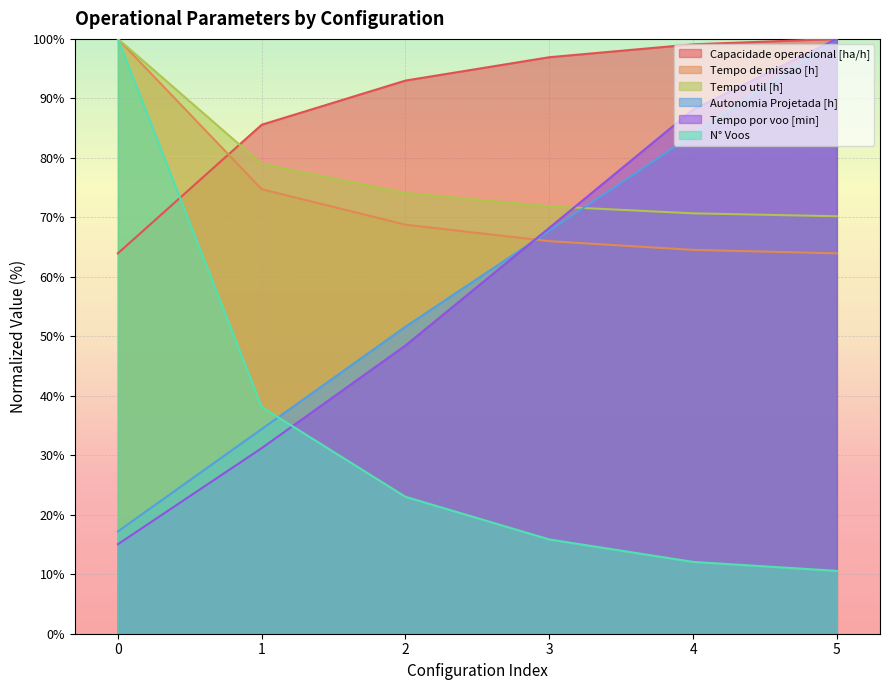

Is it true that Tempo util [h] equals 19.7 at 2?

False